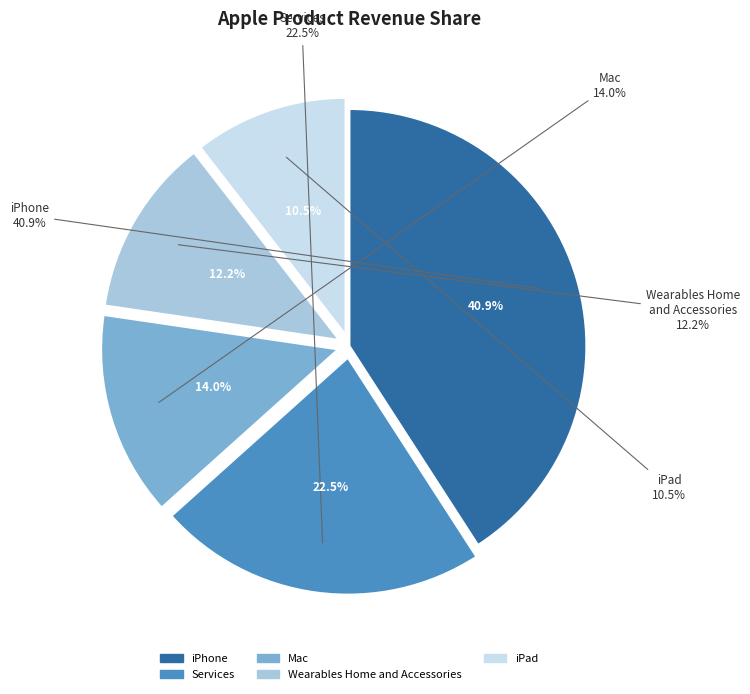

Which category has the smallest portion of the pie?

iPad